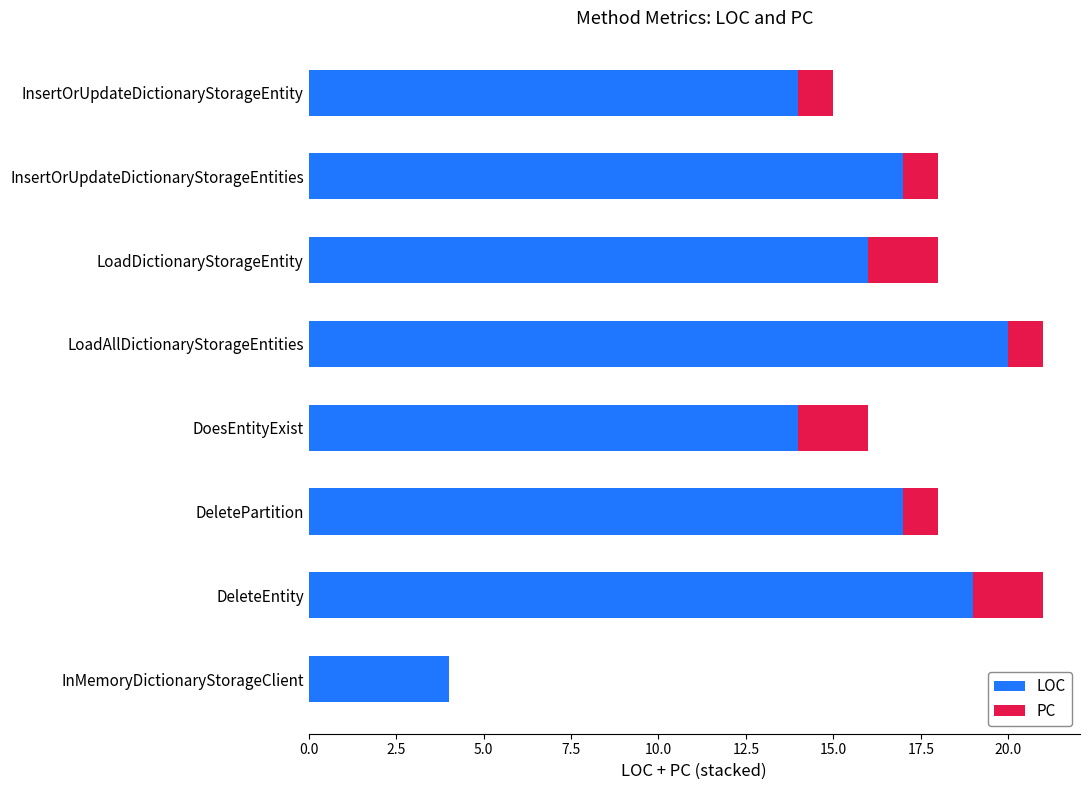

What is the total value across all series at DeleteEntity?

21